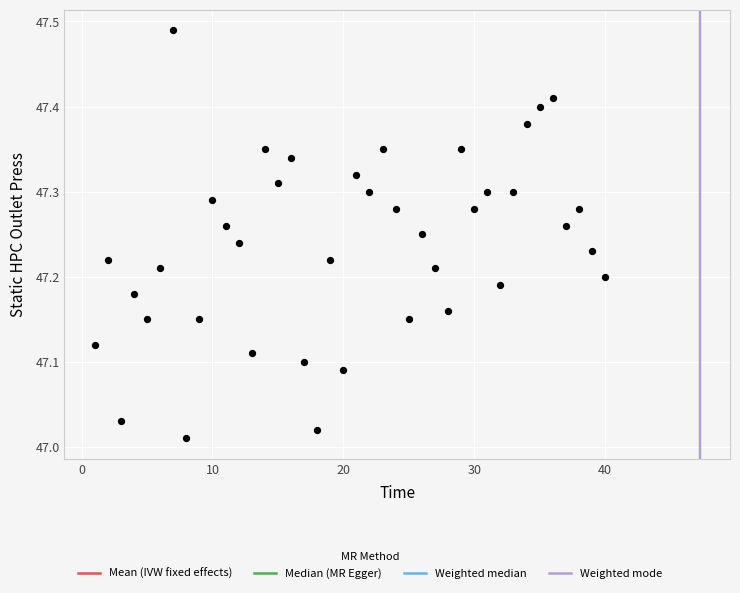

What is the range of X values (max minus min)?

39.0